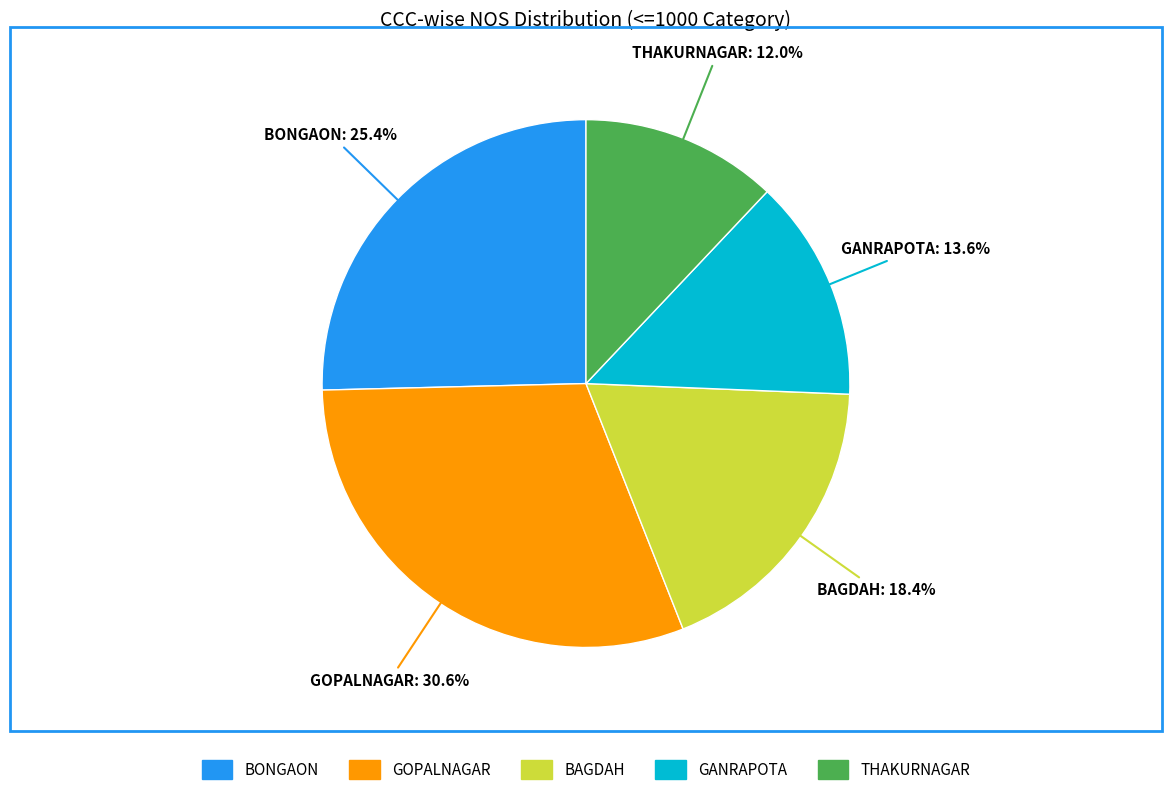

To the nearest percent, what is the average slice percentage?

20%